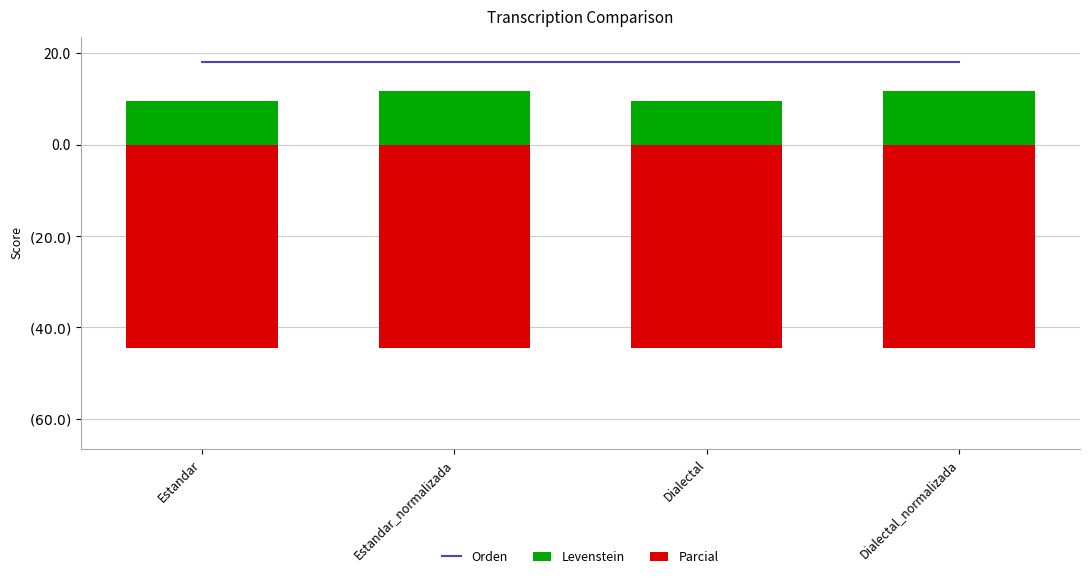

What is the approximate value of Levenstein at Dialectal_normalizada?

11.9